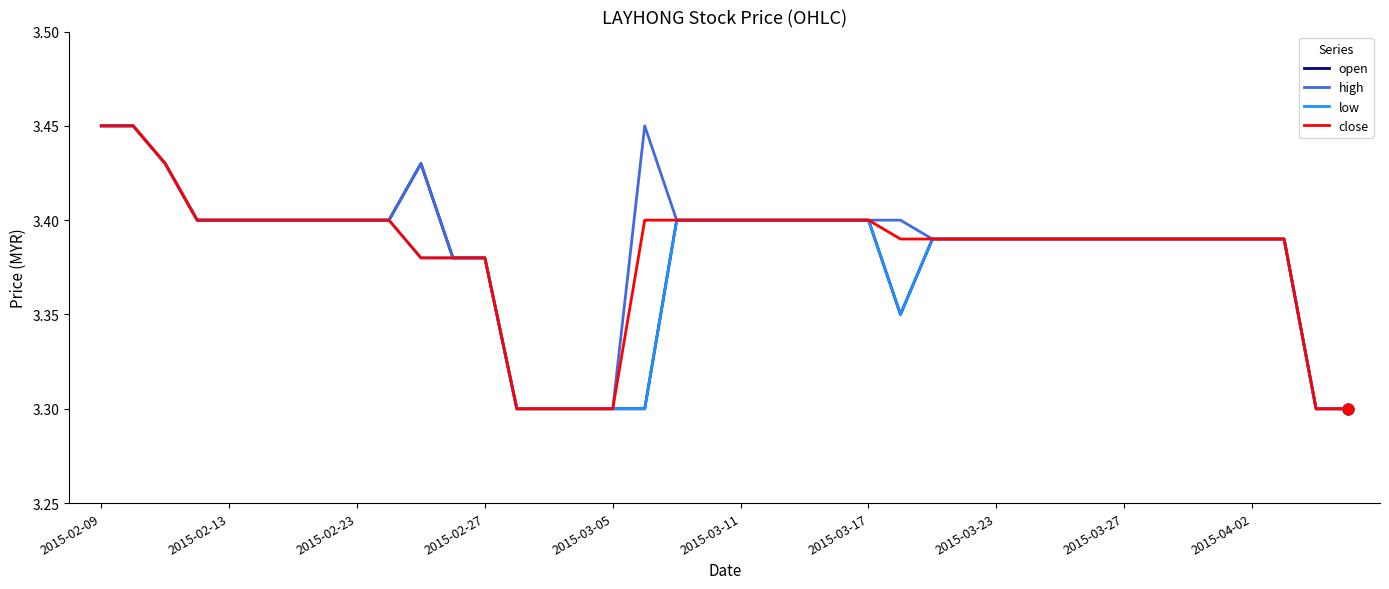

What is the minimum value shown in the chart?

3.3